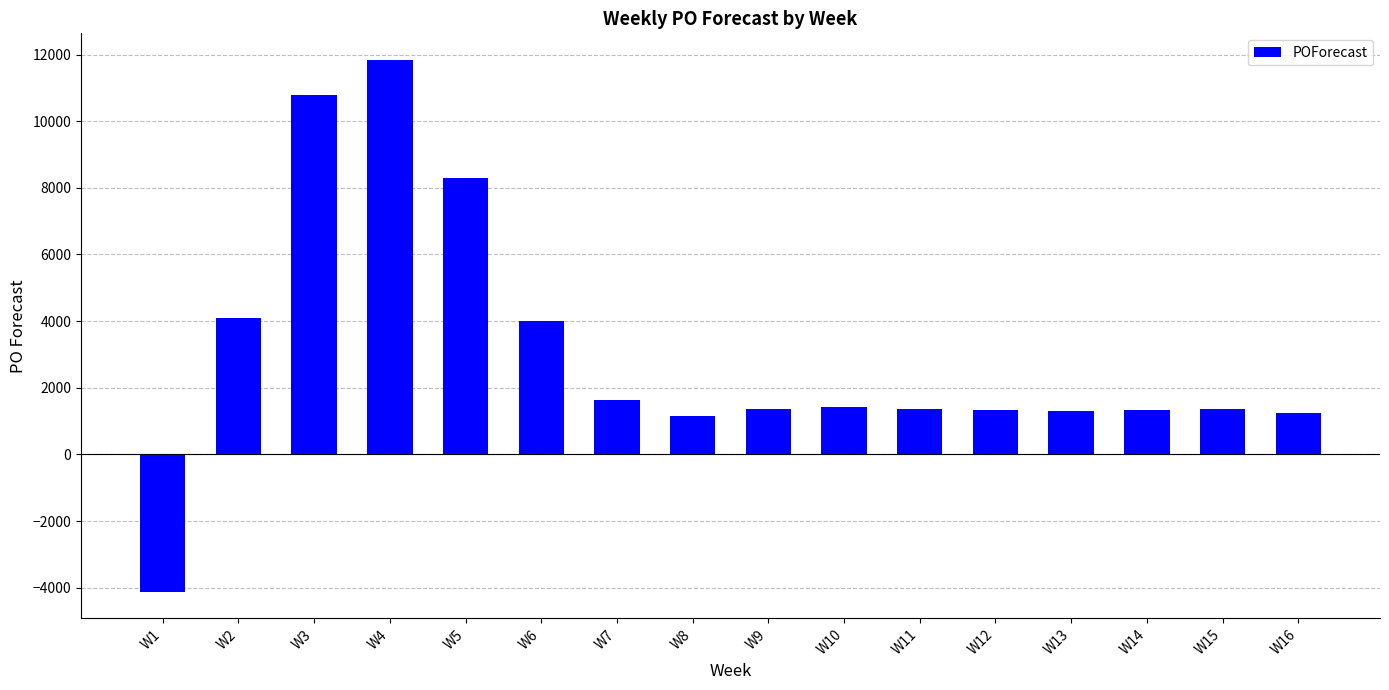

How many values are below 1357?

7